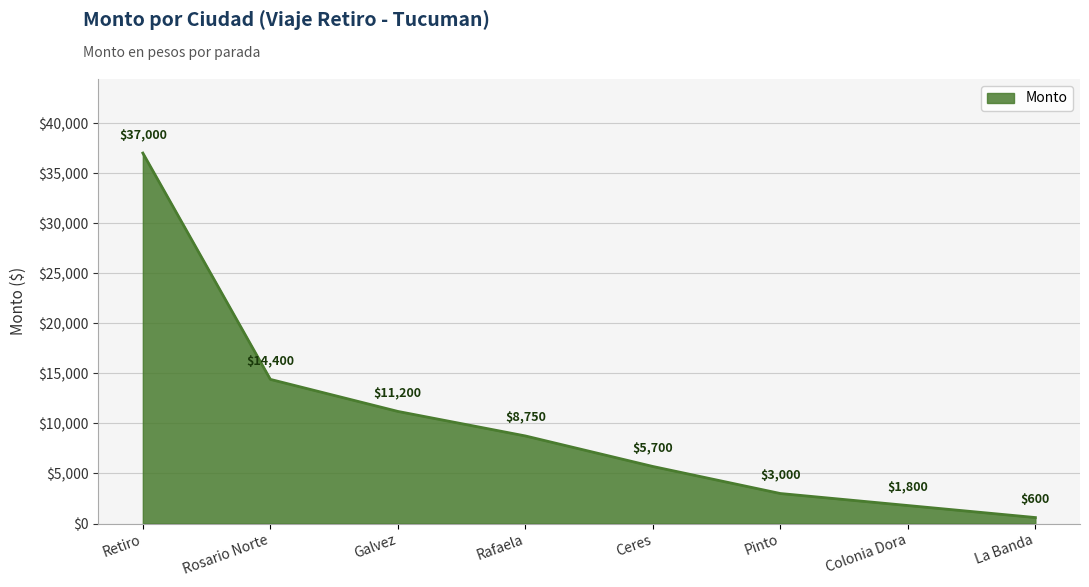

What is the sum of the values at Retiro and Galvez?

48200